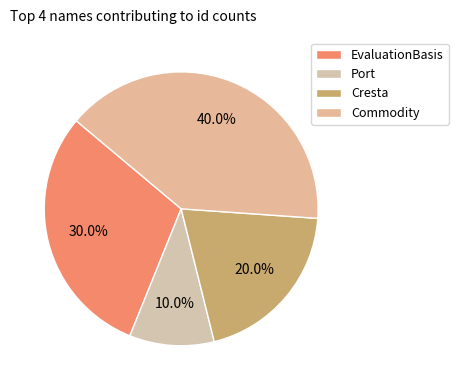

Which slice is the largest?

Commodity